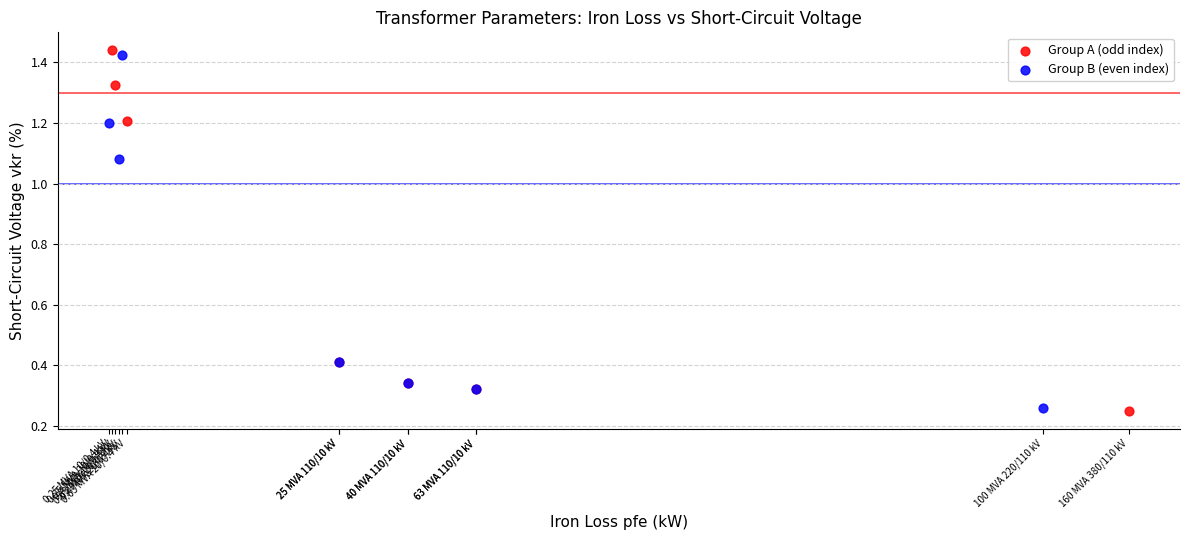

Which series has the widest spread of Y values?

Group A (odd index)